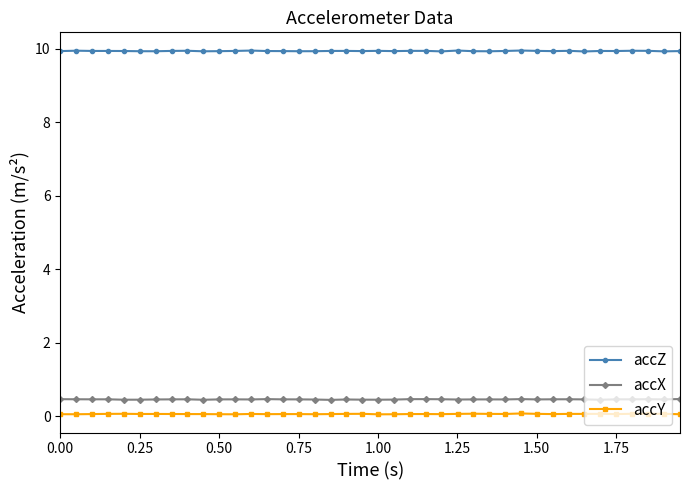

Which series has the largest total across all categories?

accZ